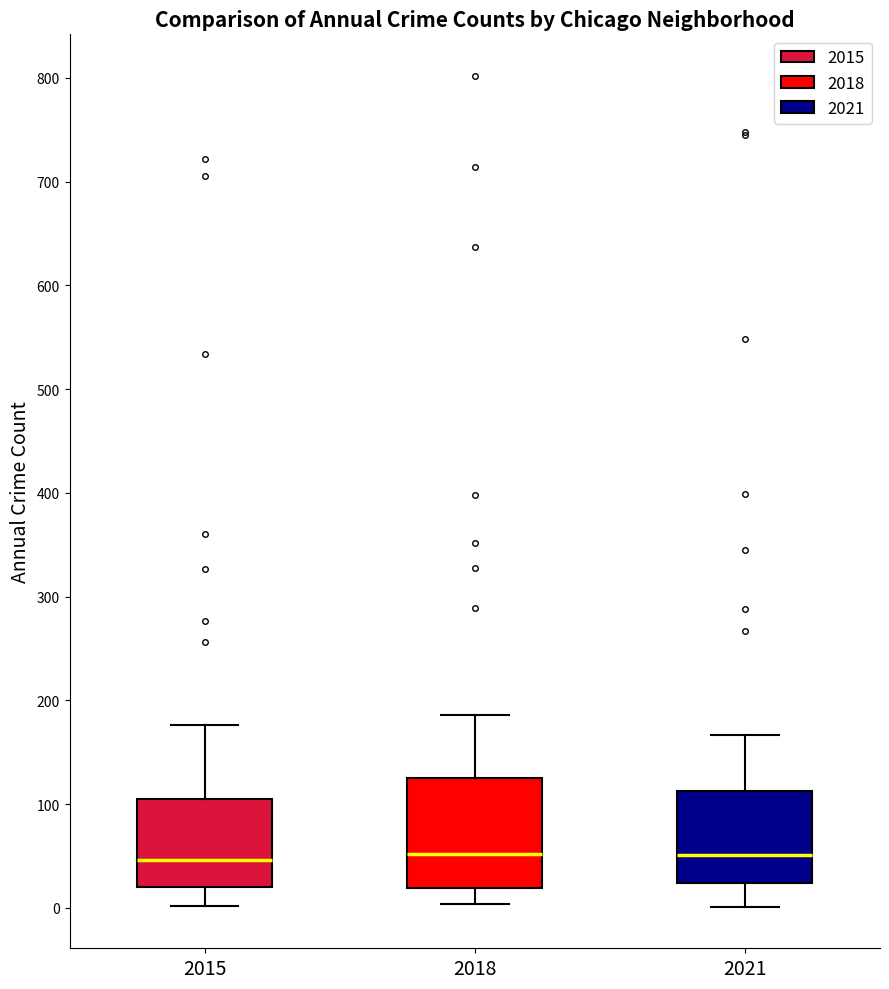

Reading left to right, transcribe this box plot: for each box, give where its median line is, the range the box spans, and where its two whiskers end, as read against the y-axis. The values are not printed on the chart, so give them approximately, as read against the axis.

2015: median 50, box 20 to 100, whiskers 0 to 180
2018: median 50, box 20 to 130, whiskers 0 to 190
2021: median 50, box 20 to 110, whiskers 0 to 170